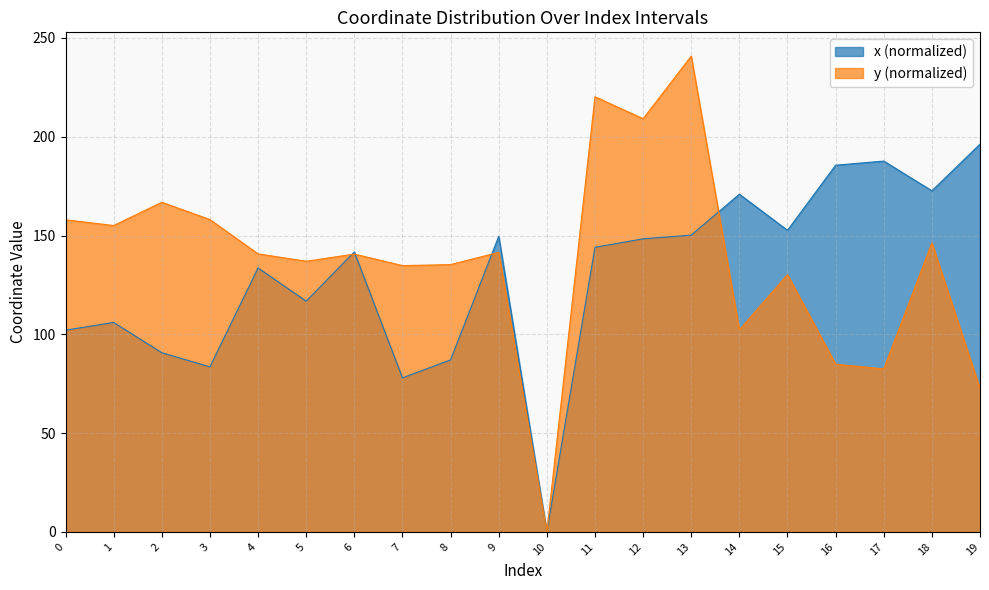

How many data points in x are above 144?

10